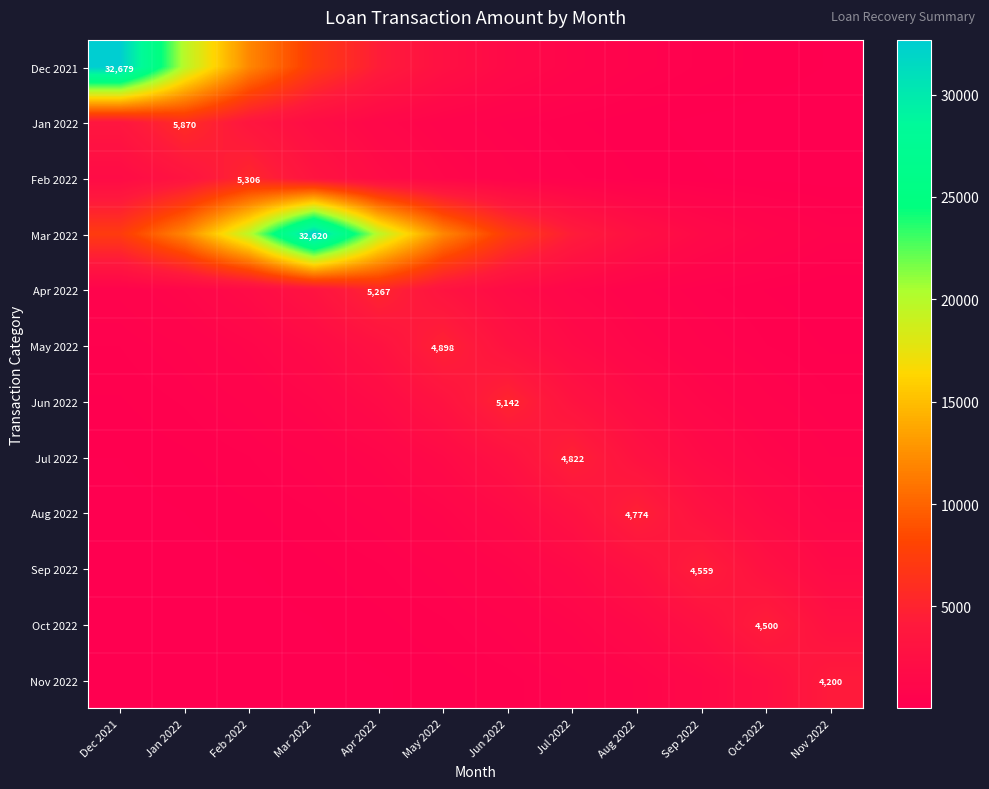

True or false: Dec 2021 has a value of 4118.6 at Mar 2022.

False